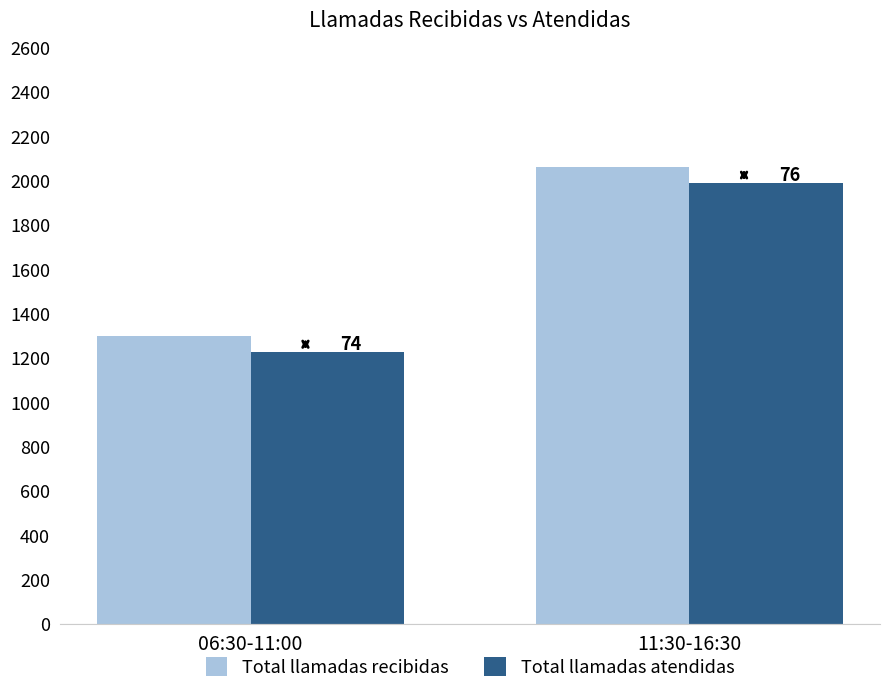

List the series in order of their overall mean, highest first.

Total llamadas recibidas, Total llamadas atendidas